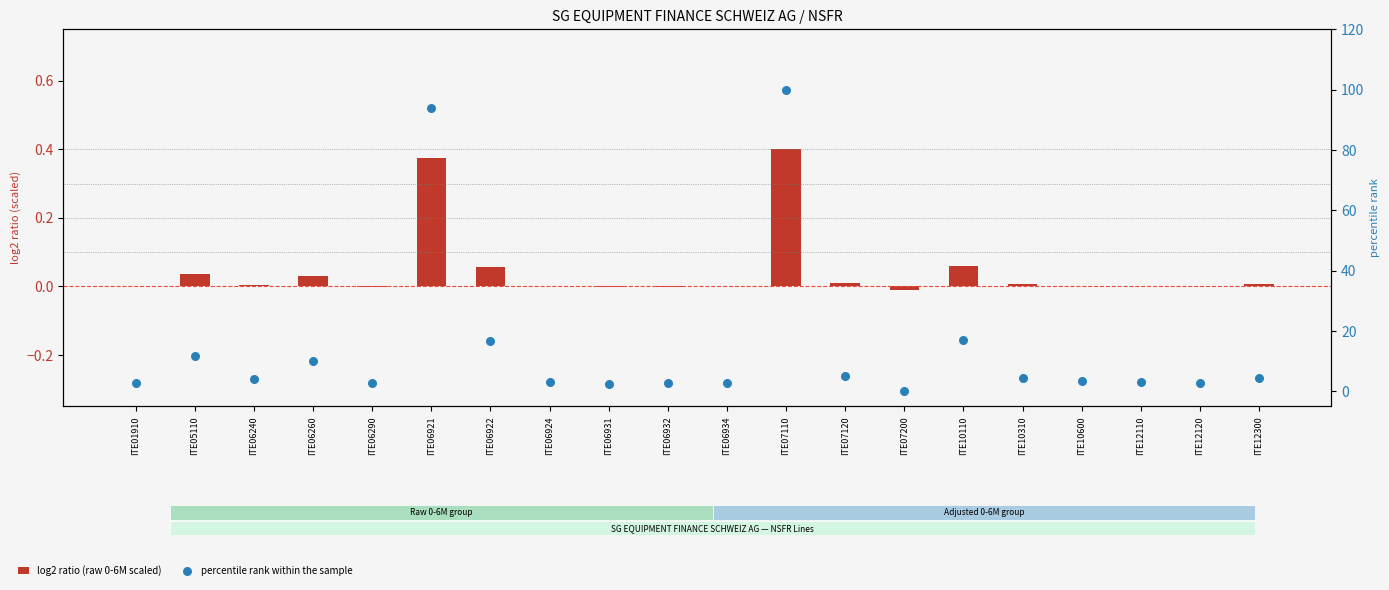

At how many categories does at least one series exceed 17?

3